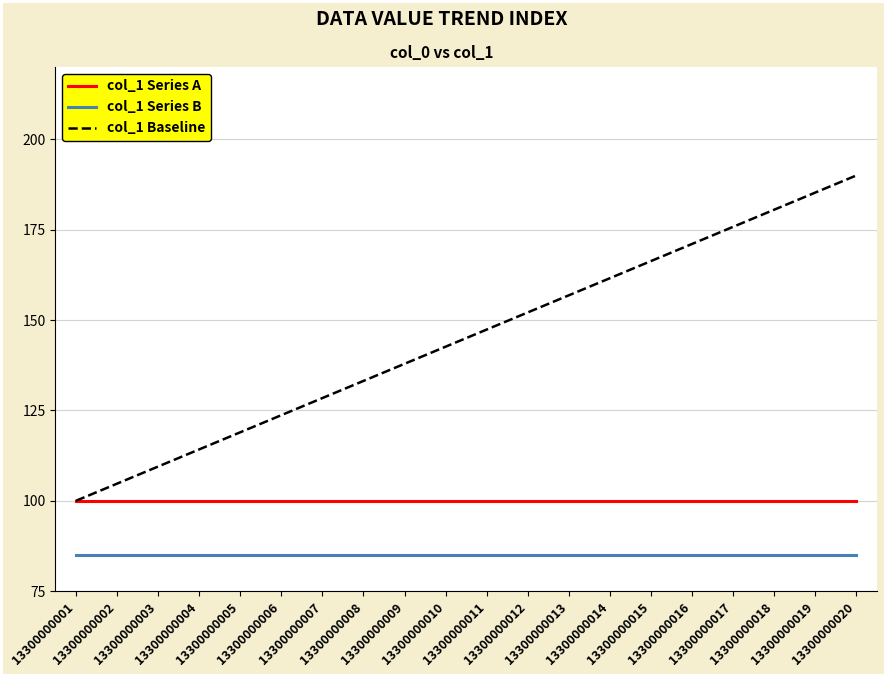

True or false: col_1 Series A and col_1 Series B intersect in this chart.

False